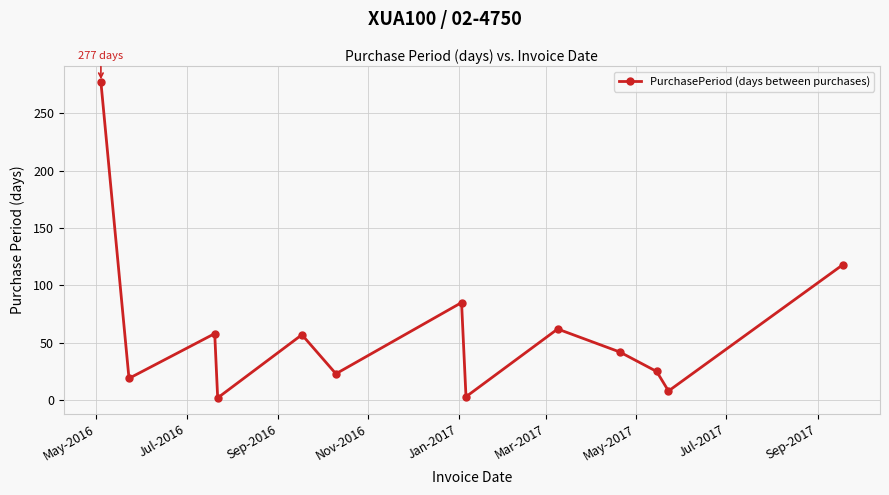

How many distinct data groups are displayed?

1